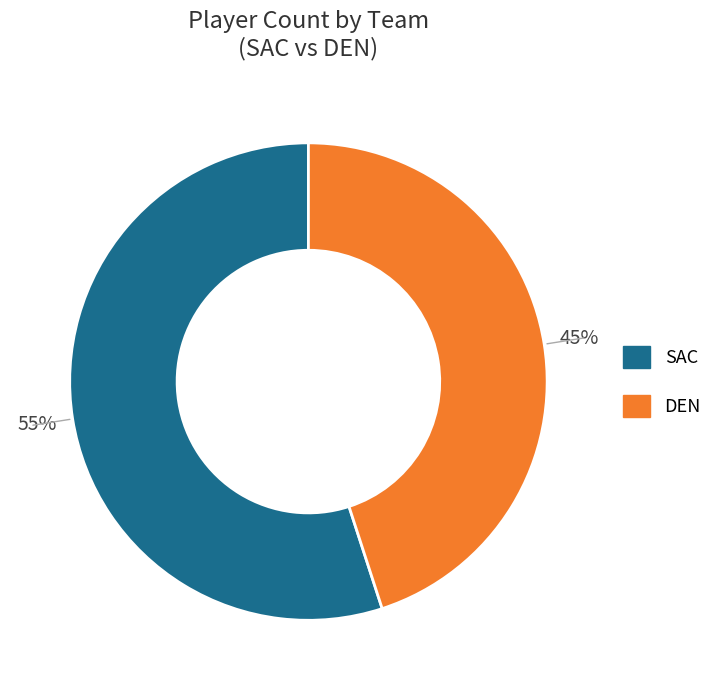

To the nearest percent, what percentage of the pie is DEN?

45%